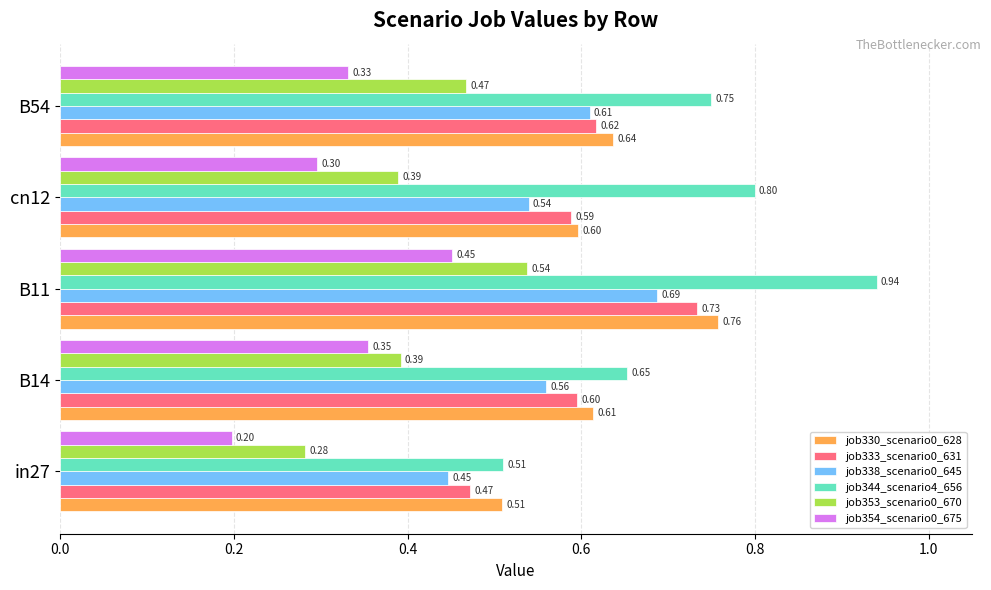

At how many categories does at least one series exceed 0?

5